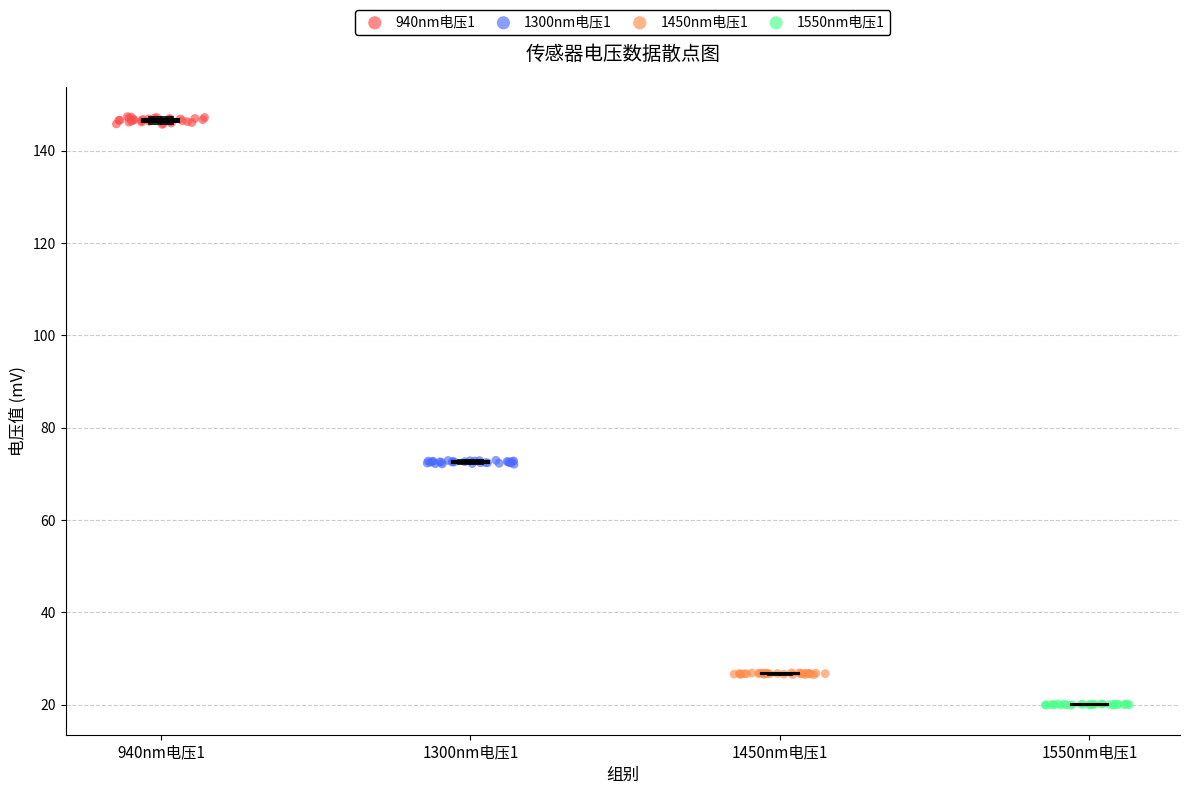

Which series contains the lowest Y value?

1550nm电压1